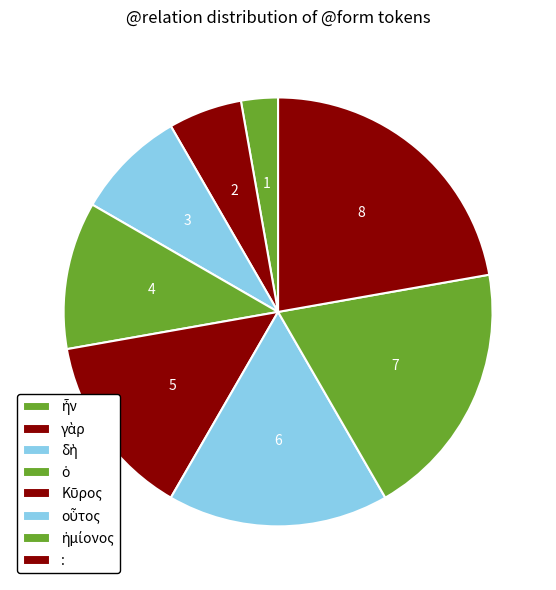

How many slices are in this pie chart?

8